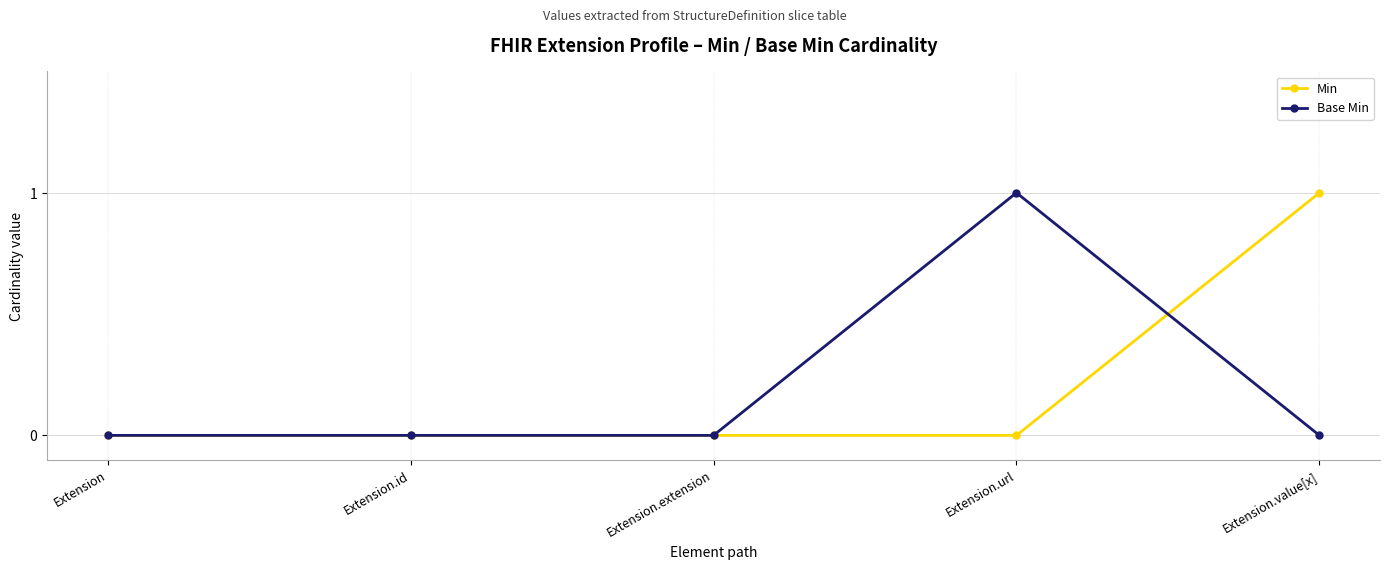

At Extension.value[x], list the series in order from smallest to largest.

Base Min, Min